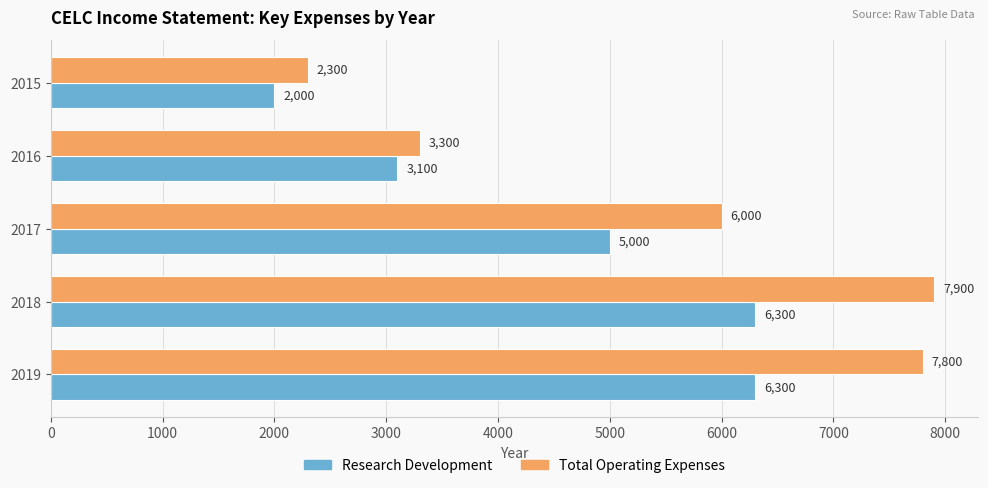

Rank the series by their maximum value, from lowest to highest.

Research Development, Total Operating Expenses